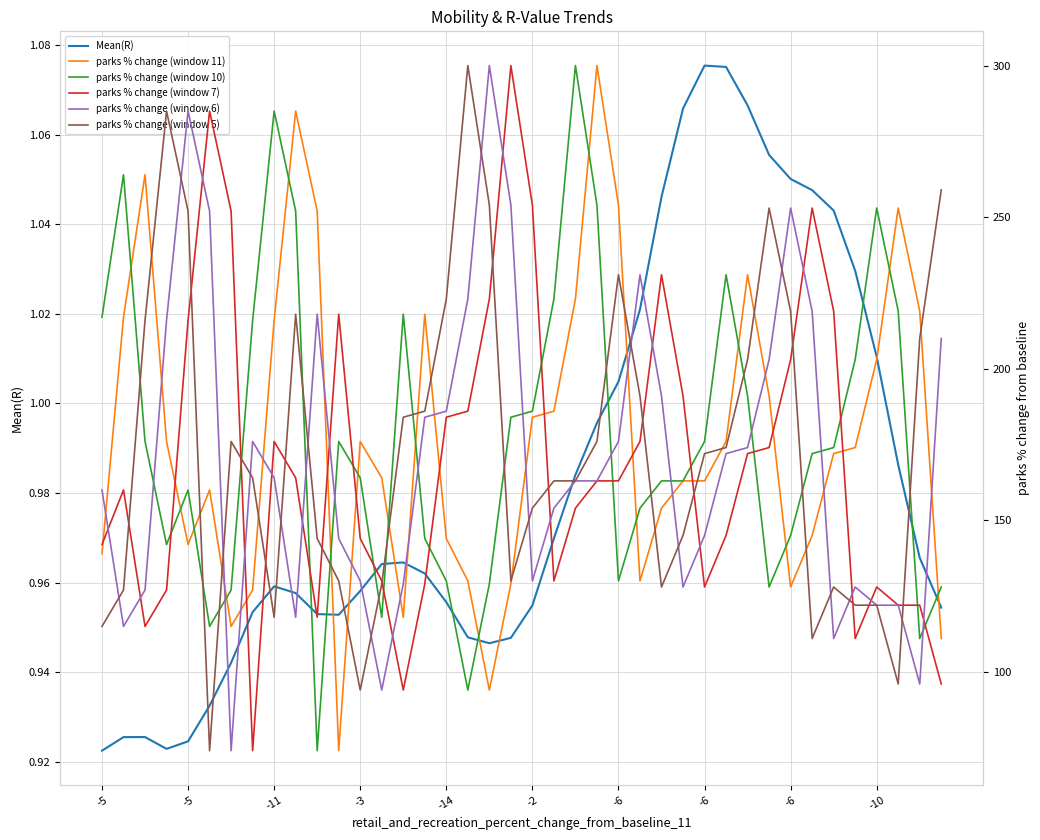

What is the spread (max minus min) of values at -6?

251.1